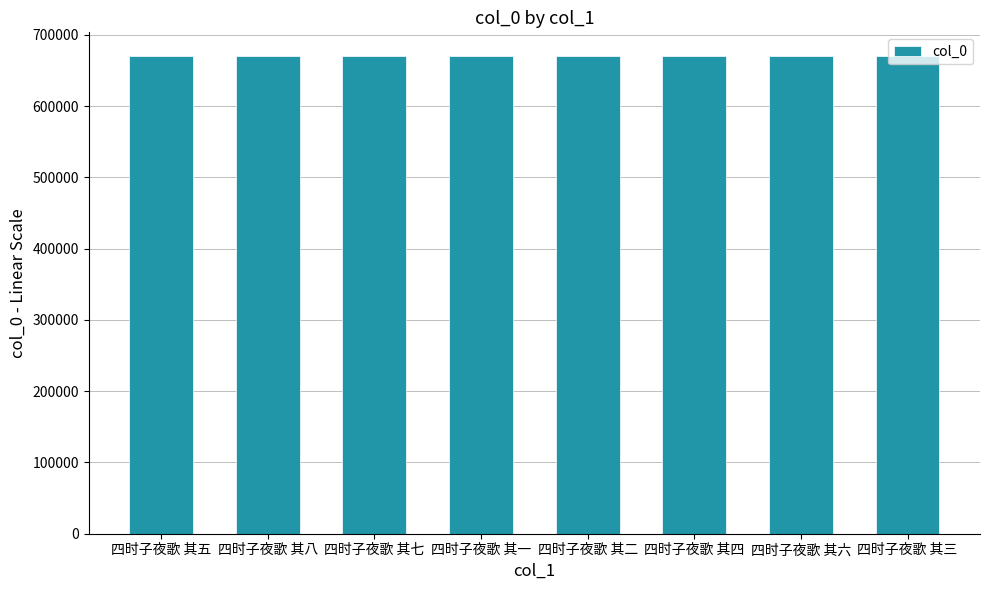

What value does the data have at 四时子夜歌 其四?

669843